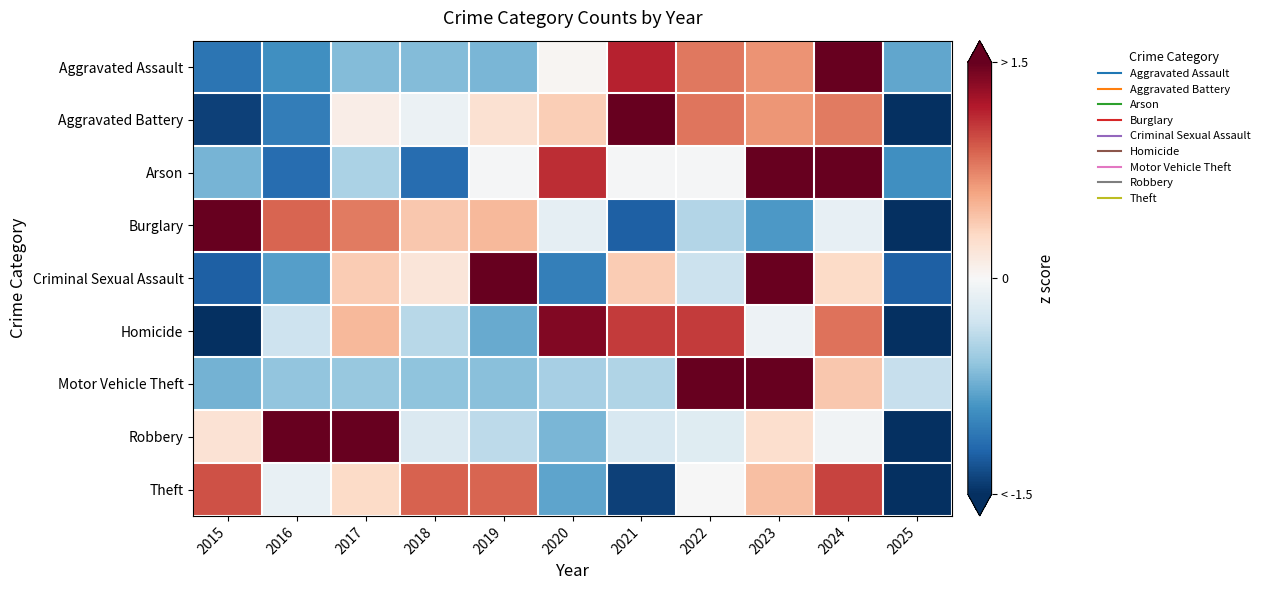

What is the total value across all series at 2022?

3.2